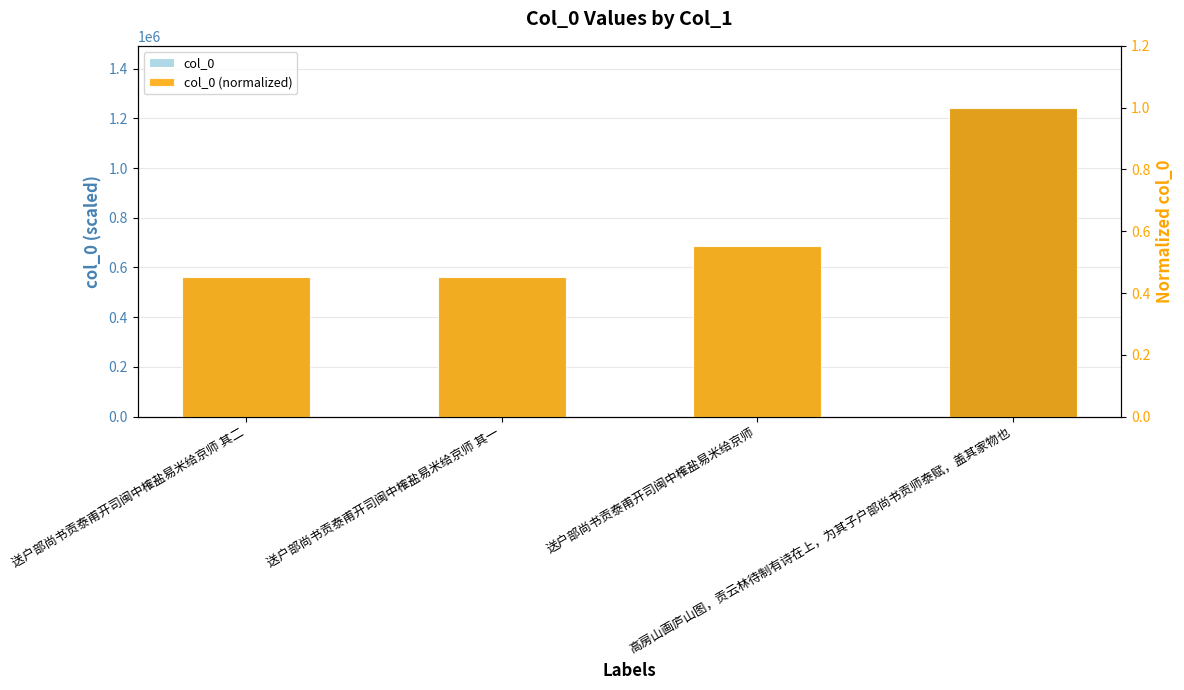

Where is col_0 (normalized) nearest to the value 0?

送户部尚书贡泰甫开司闽中榷盐易米给京师 其一